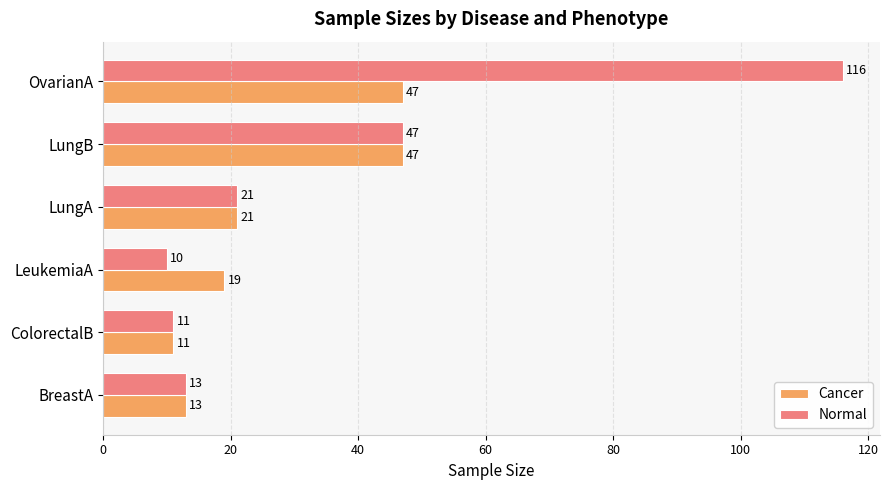

Is it true that Cancer equals 11 at ColorectalB?

True